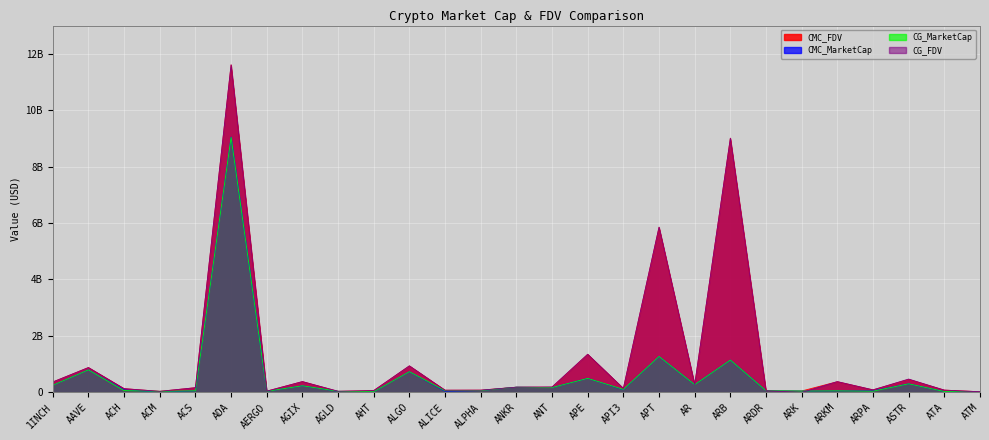

How many distinct data groups are displayed?

4